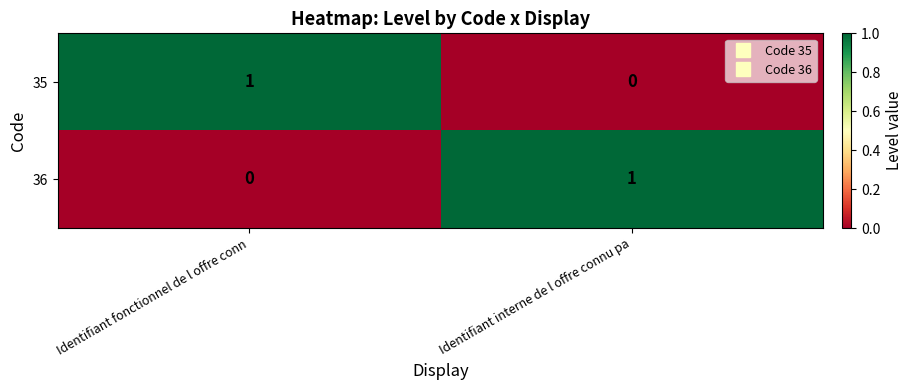

Reading left to right, what are all the values shown in this chart?

35: 1	0
36: 0	1